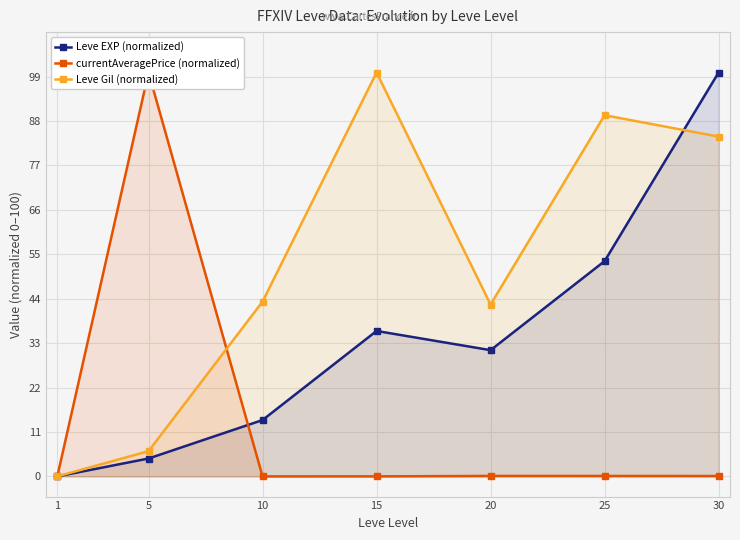

At 15, list the series in order from smallest to largest.

currentAveragePrice (normalized), Leve EXP (normalized), Leve Gil (normalized)